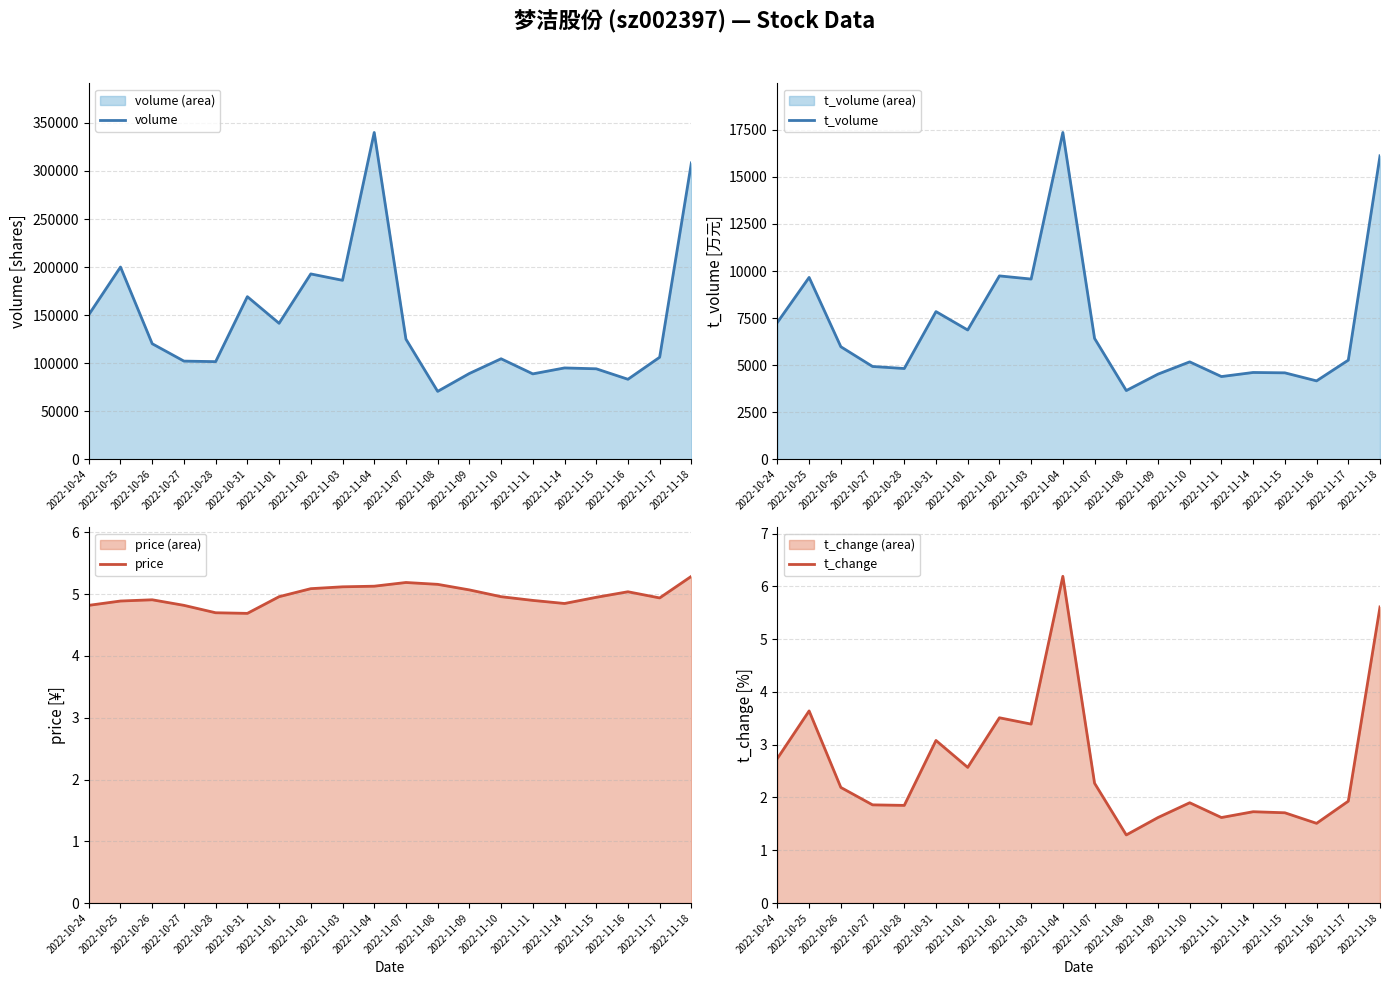

How many lines are shown in the chart?

4